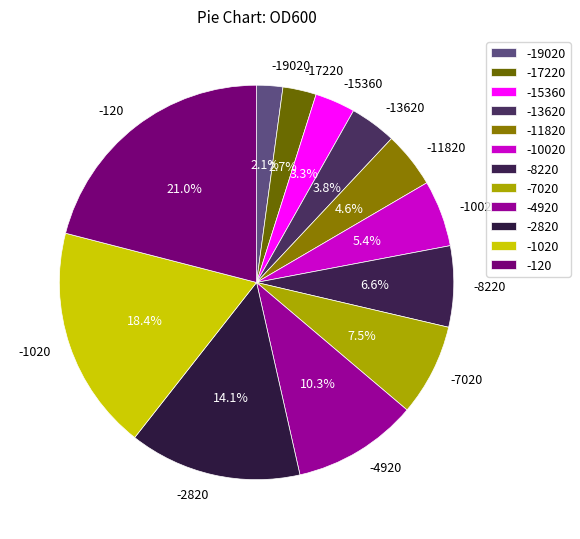

What percentage is the -120 slice, to the nearest percent?

21%